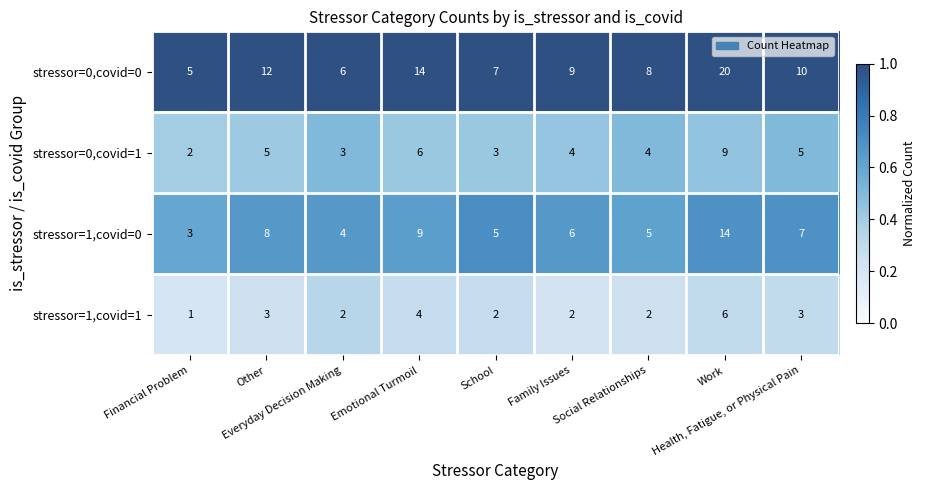

Which series has the widest spread of values?

stressor=0,covid=0